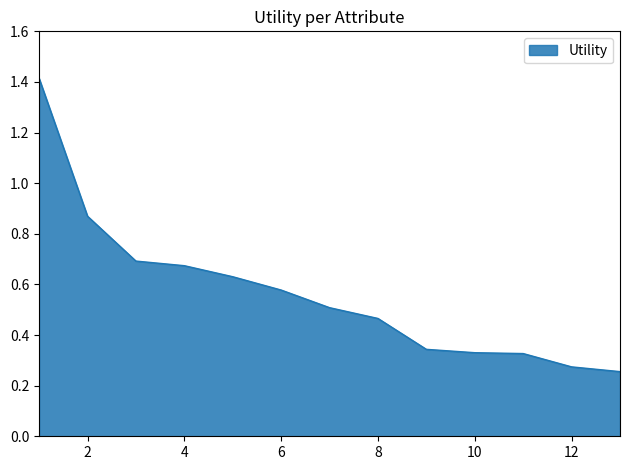

What is the difference between the maximum and minimum values?

1.2